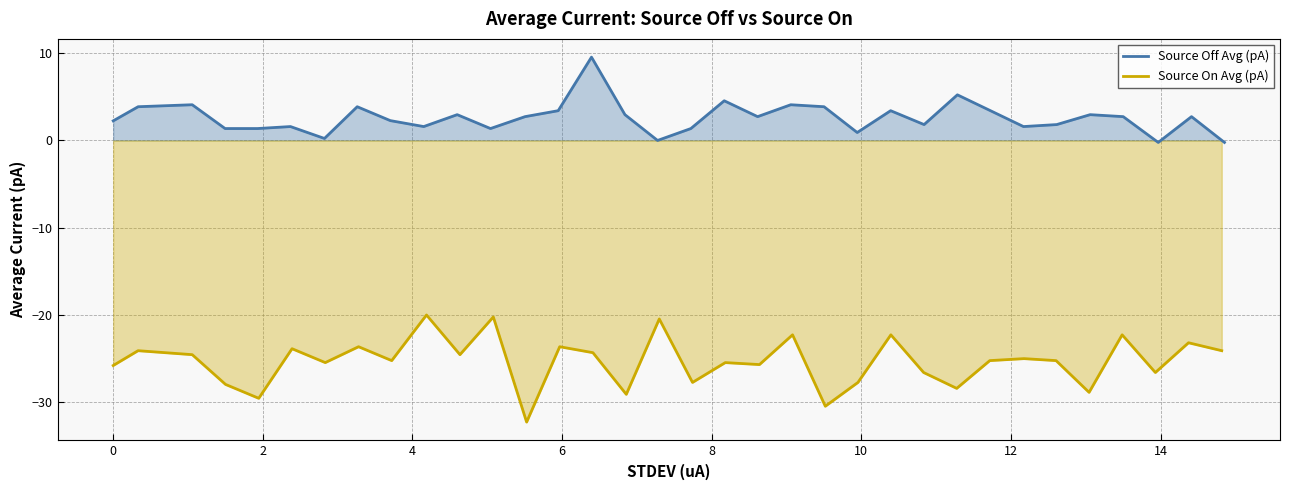

Does the chart have visible grid lines?

Yes